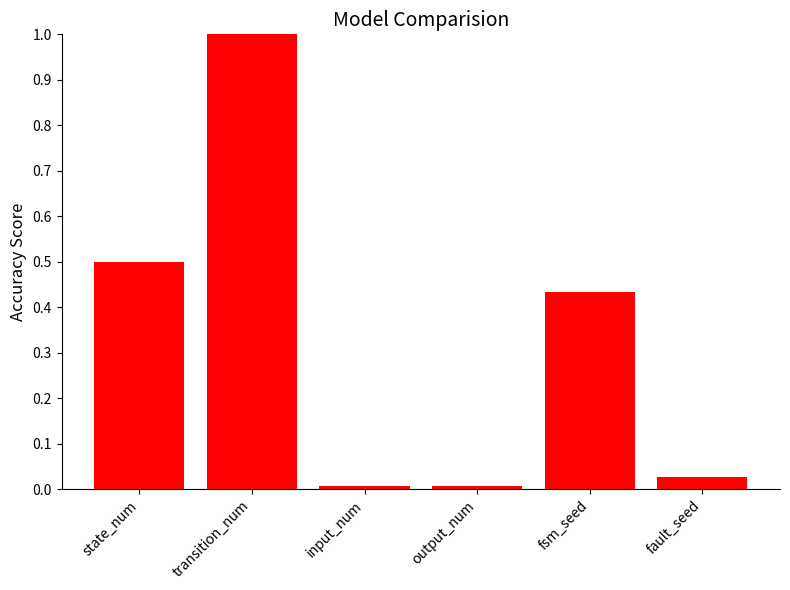

What is the label of the 6th bar from the left?

fault_seed